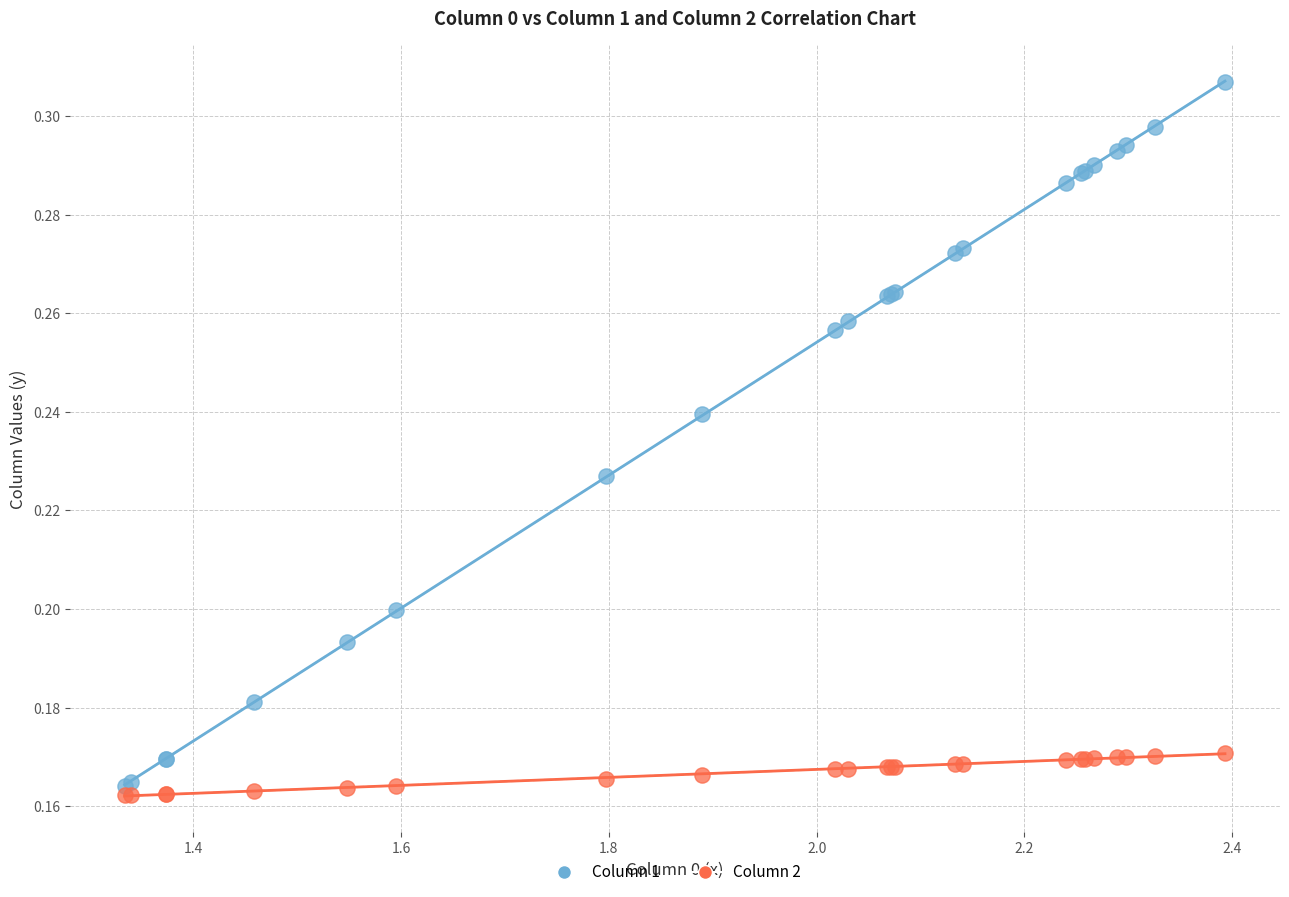

What are all the series names shown in the legend?

Column 1, Column 2